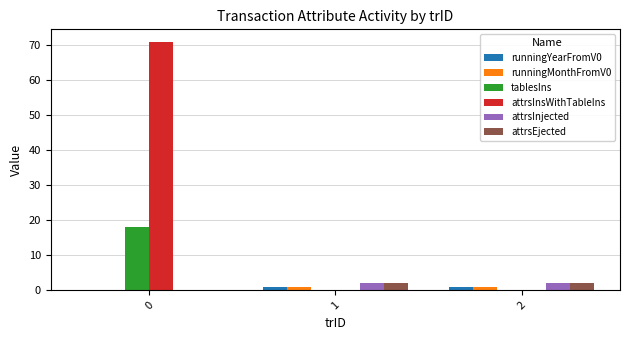

Is the value of attrsEjected at 0 greater than the value of runningMonthFromV0 at 1?

No